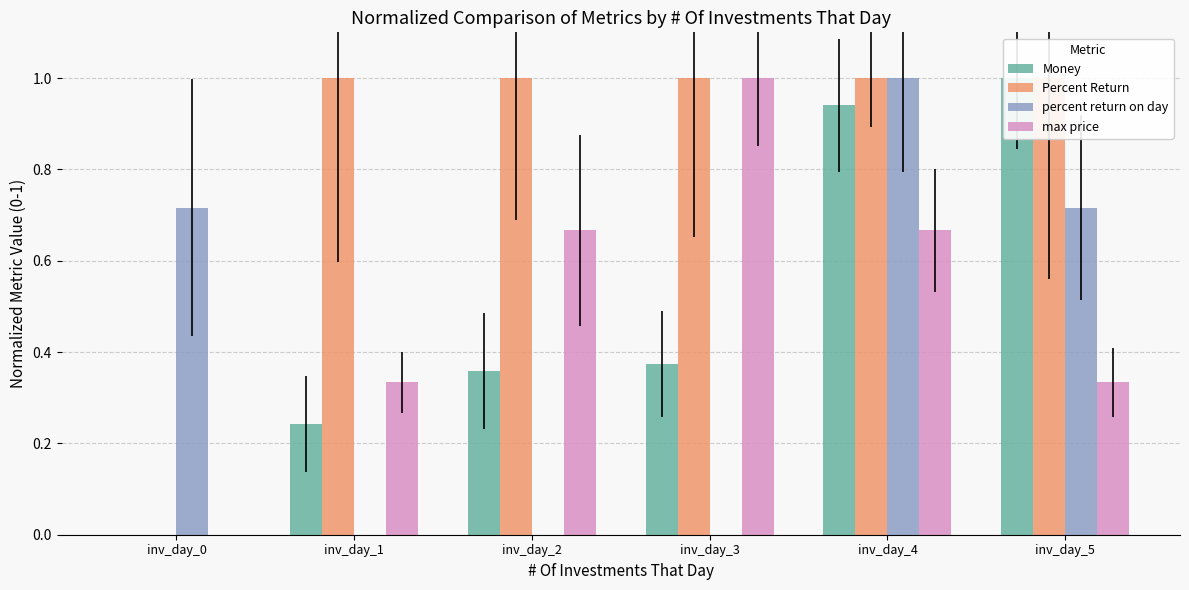

At which label does Money reach its minimum?

inv_day_0